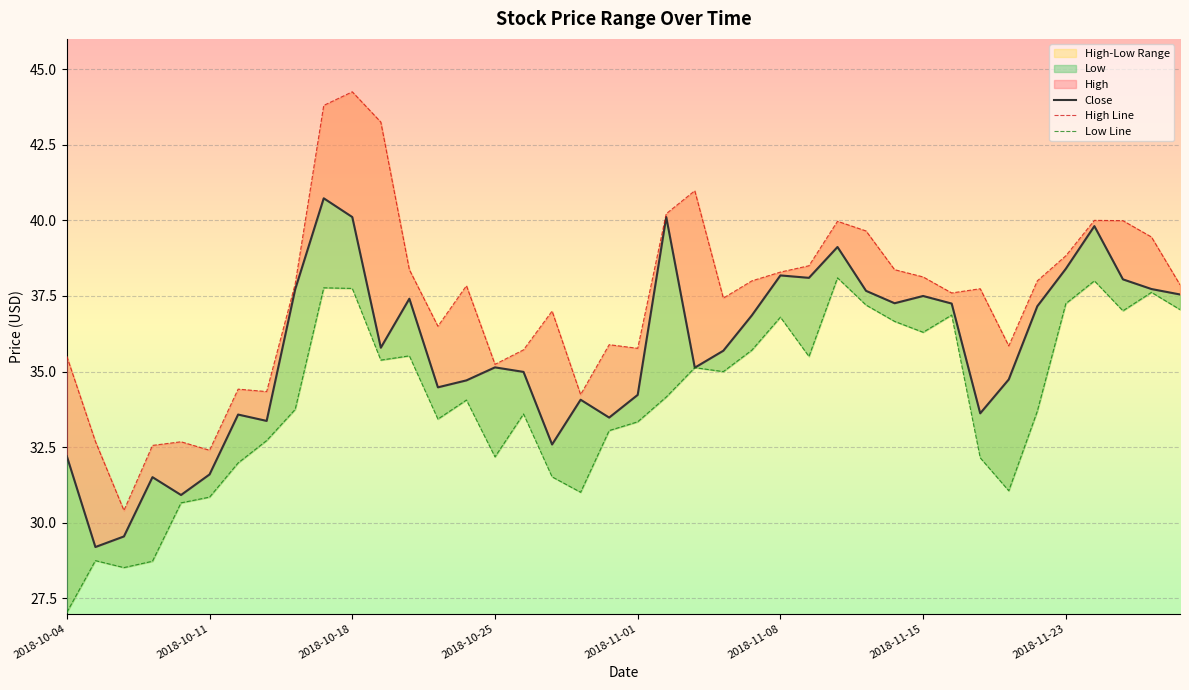

Reading left to right, list all the values displayed in this chart.

Close: 32.2	29.2	29.6	31.5	30.9	31.6	33.6	33.4	37.7	40.7	40.1	35.8	37.4	34.5	34.7	35.1	35.0	32.6	34.1	33.5	34.2	40.1	35.1	35.7	36.9	38.2	38.1	39.1	37.7	37.3	37.5	37.2	33.6	34.7	37.2	38.4	39.8	38.0	37.7	37.5
High Line: 35.5	32.7	30.4	32.6	32.7	32.4	34.4	34.3	37.9	43.8	44.2	43.2	38.4	36.5	37.8	35.2	35.7	37.0	34.2	35.9	35.8	40.2	41.0	37.4	38.0	38.3	38.5	40.0	39.6	38.4	38.1	37.6	37.7	35.9	38.0	38.8	40.0	40.0	39.5	37.9
Low Line: 27.0	28.8	28.5	28.7	30.7	30.9	32.0	32.7	33.8	37.8	37.8	35.4	35.5	33.4	34.1	32.2	33.6	31.5	31.0	33.0	33.3	34.2	35.1	35.0	35.7	36.8	35.5	38.1	37.2	36.7	36.3	36.9	32.1	31.1	33.7	37.2	38.0	37.0	37.6	37.0